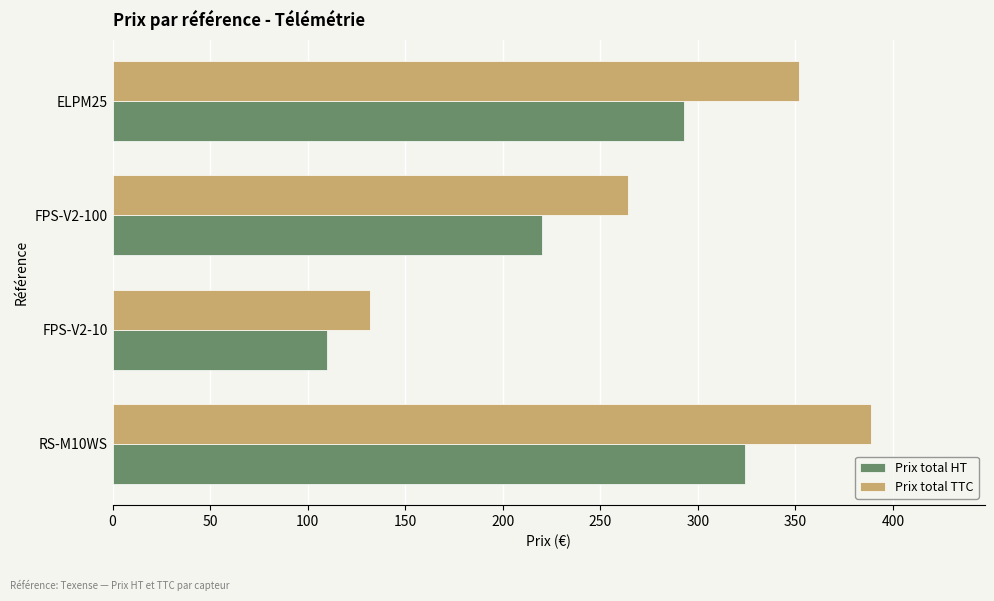

What is the lowest value of the Prix total TTC series?

132.0